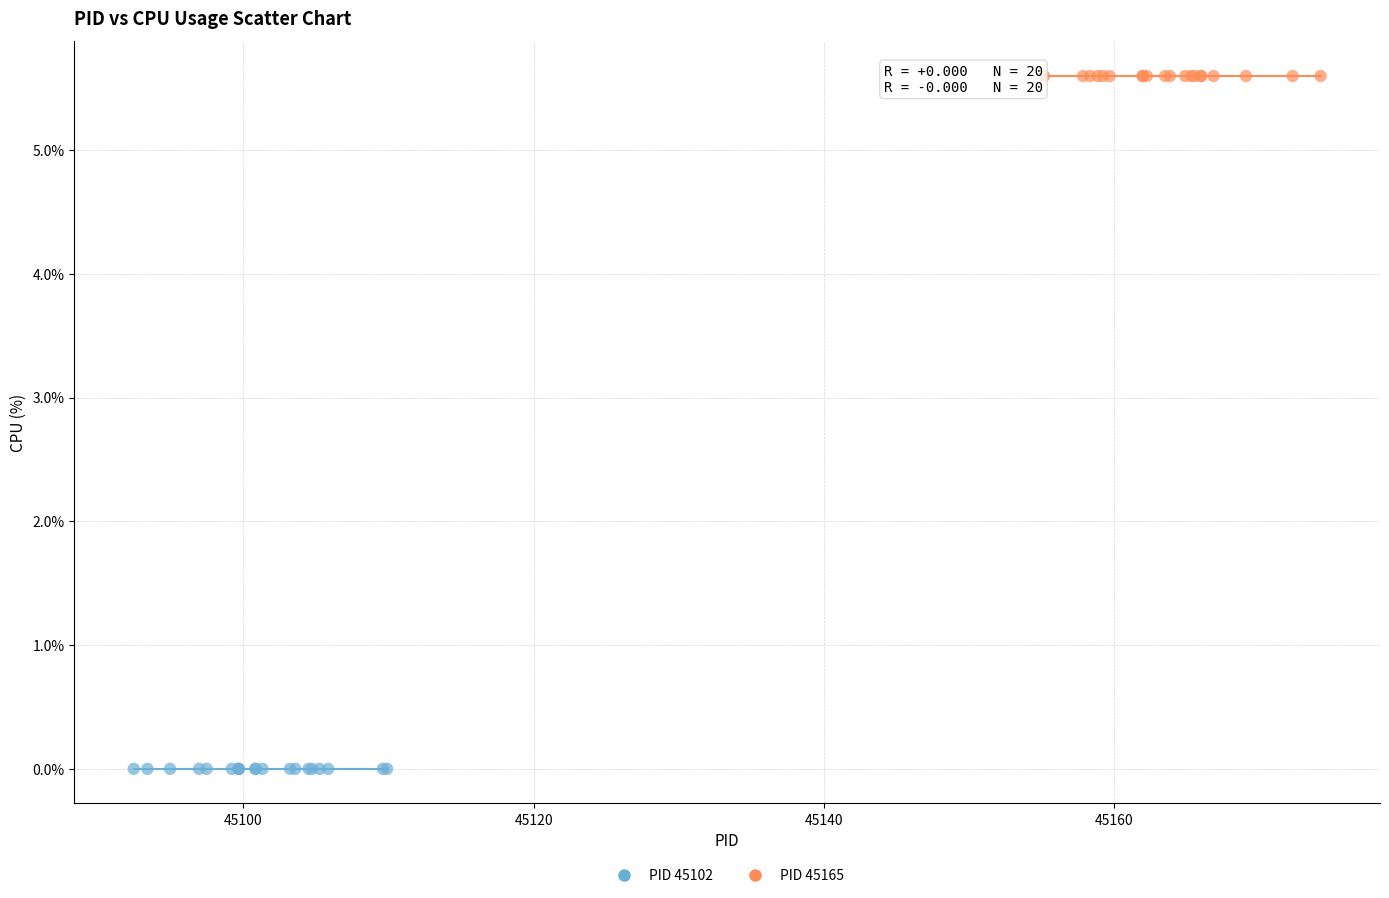

Which series contains the lowest Y value?

PID 45102